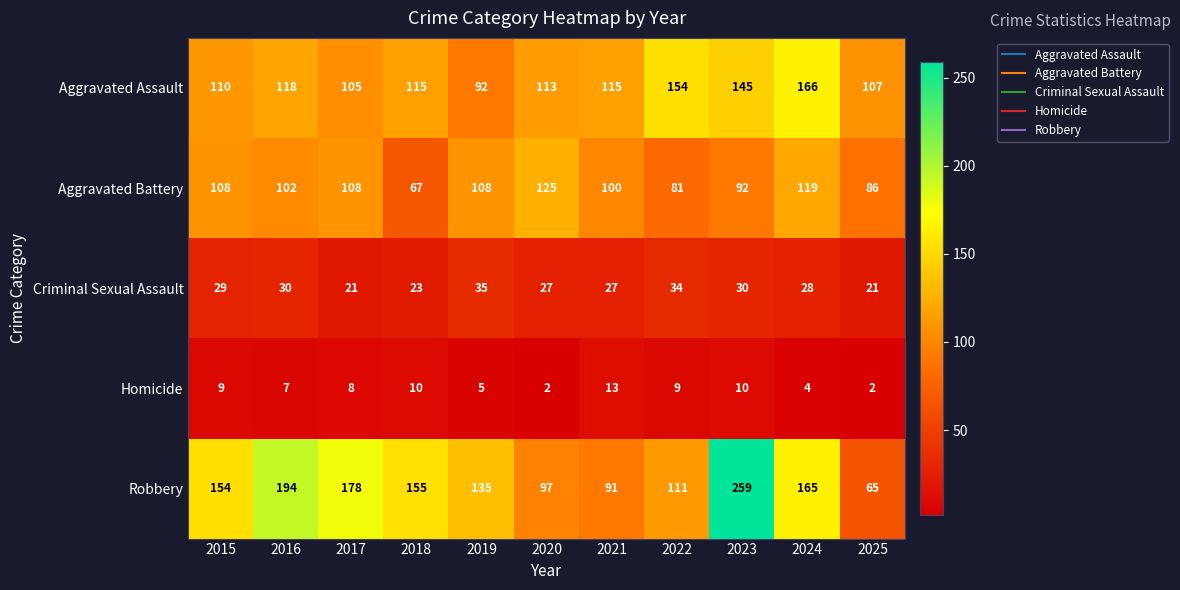

What is the difference between the maximum and second lowest values in the Aggravated Assault series?

61